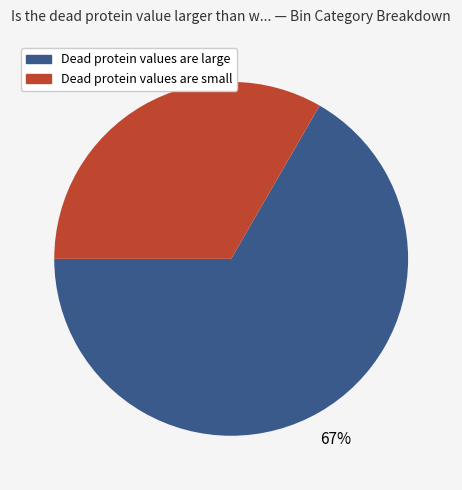

Rank the categories by value from highest to lowest.

Dead protein values are large, Dead protein values are small